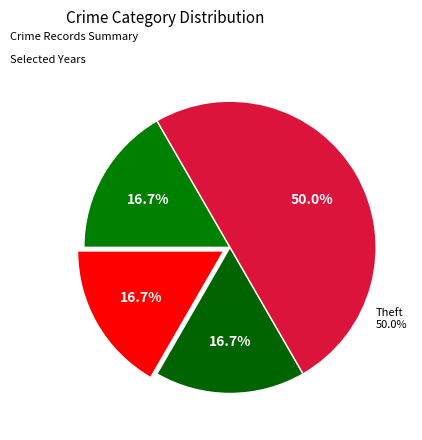

To the nearest percent, what percentage of the pie is Aggravated Assault?

17%